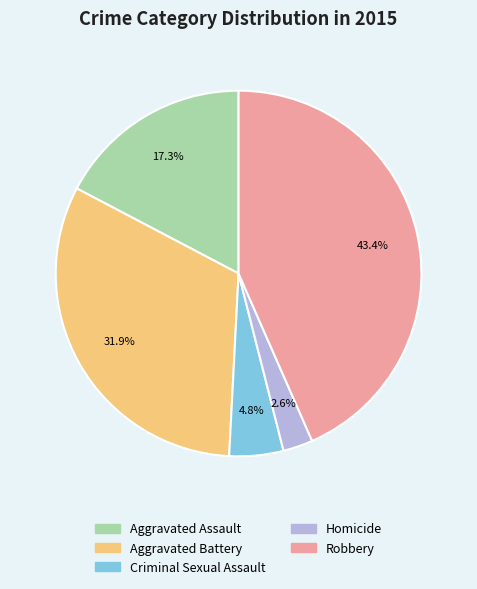

Does Aggravated Battery account for over 50% of the chart?

No